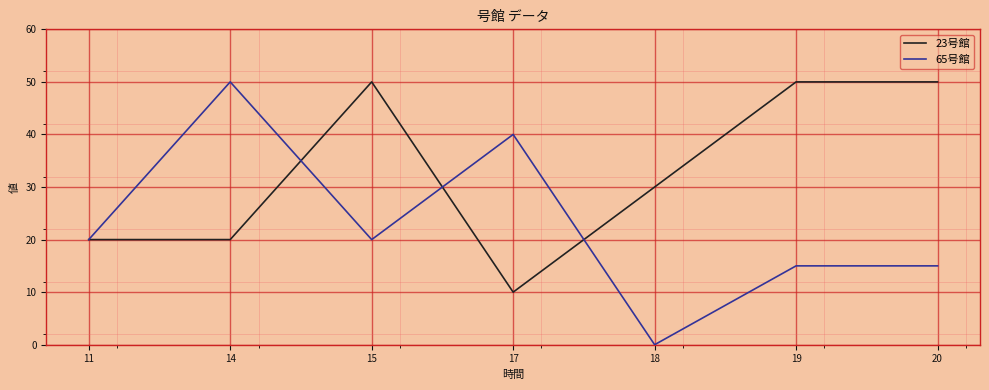

True or false: 23号館 has a value of 10 at 17.

True